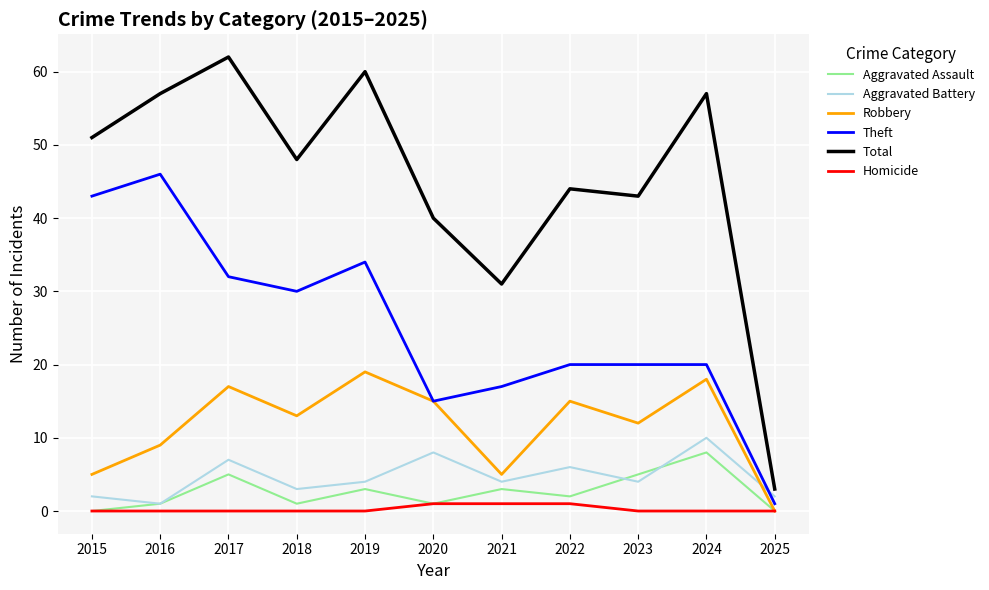

How many intersections are there between Aggravated Battery and Robbery?

1